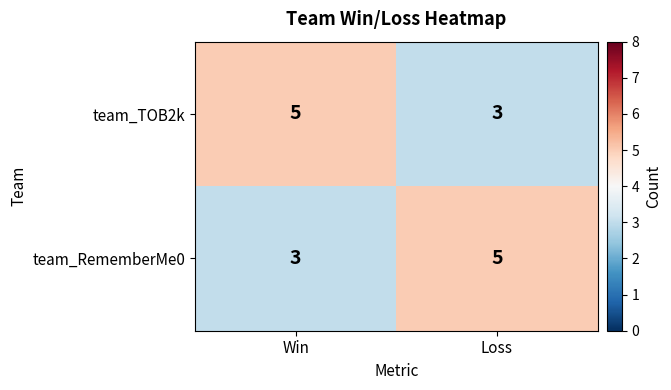

Is it true that team_RememberMe0 equals 5 at Win?

False